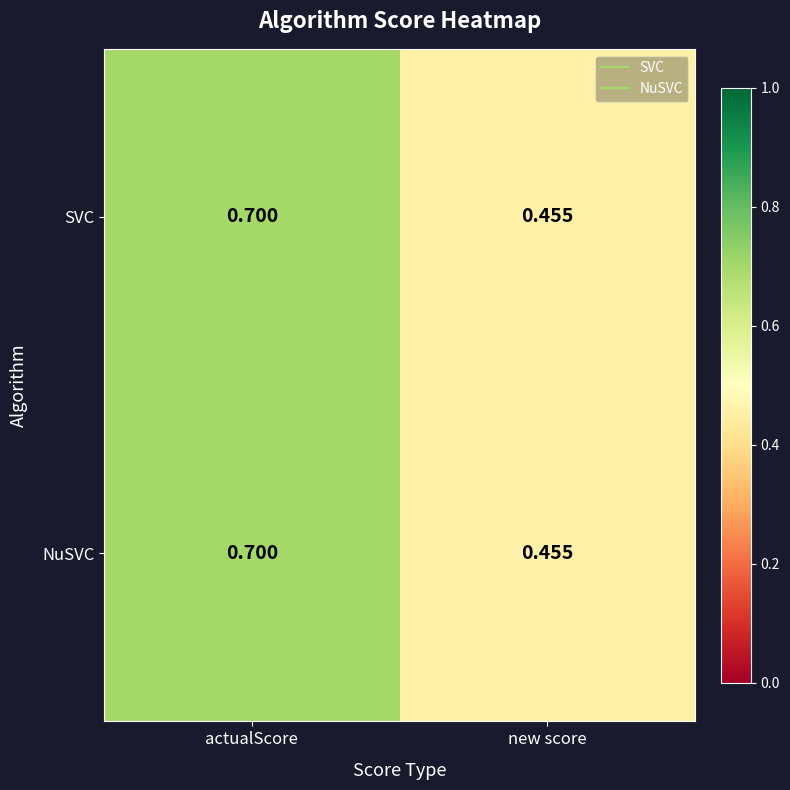

At which label does SVC reach its minimum?

new score